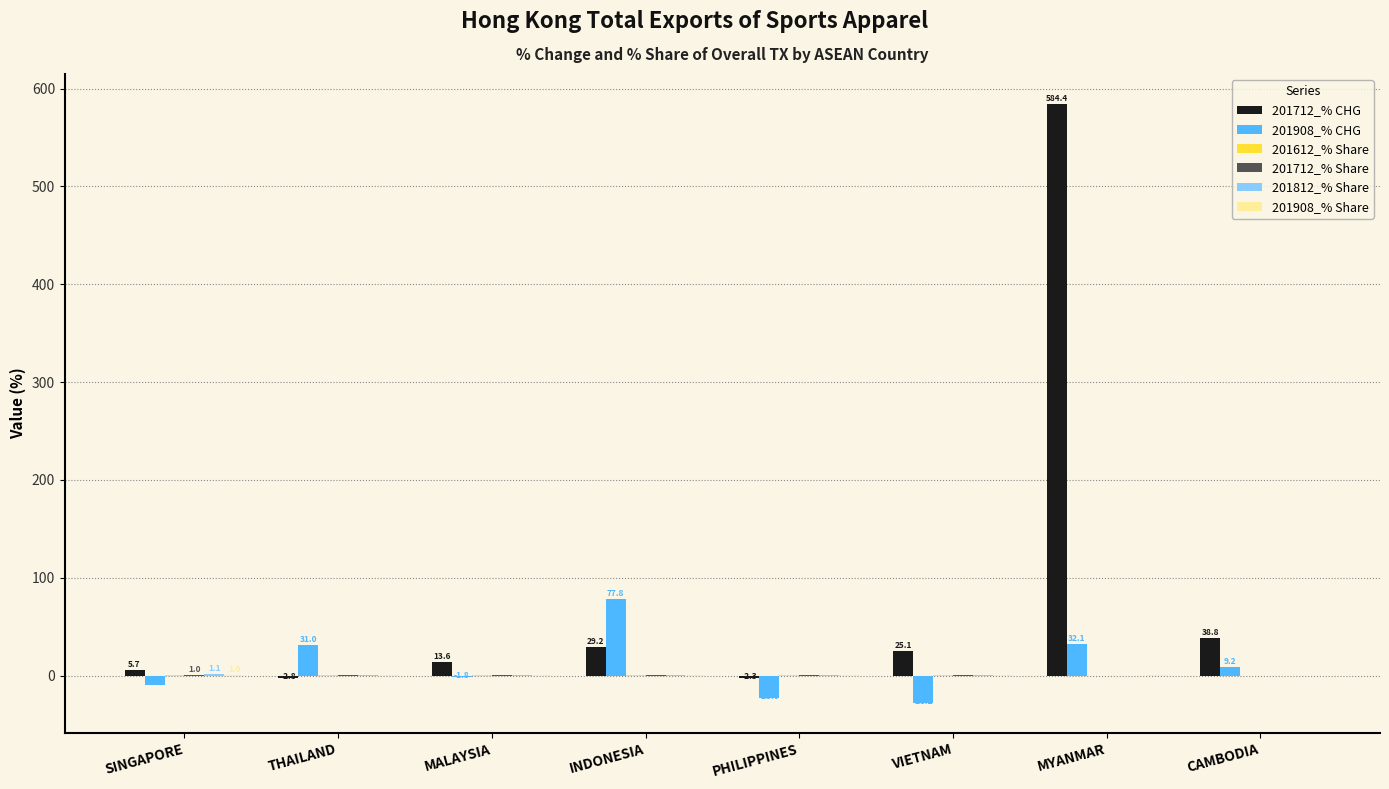

At which category is the sum across all series the highest?

MYANMAR